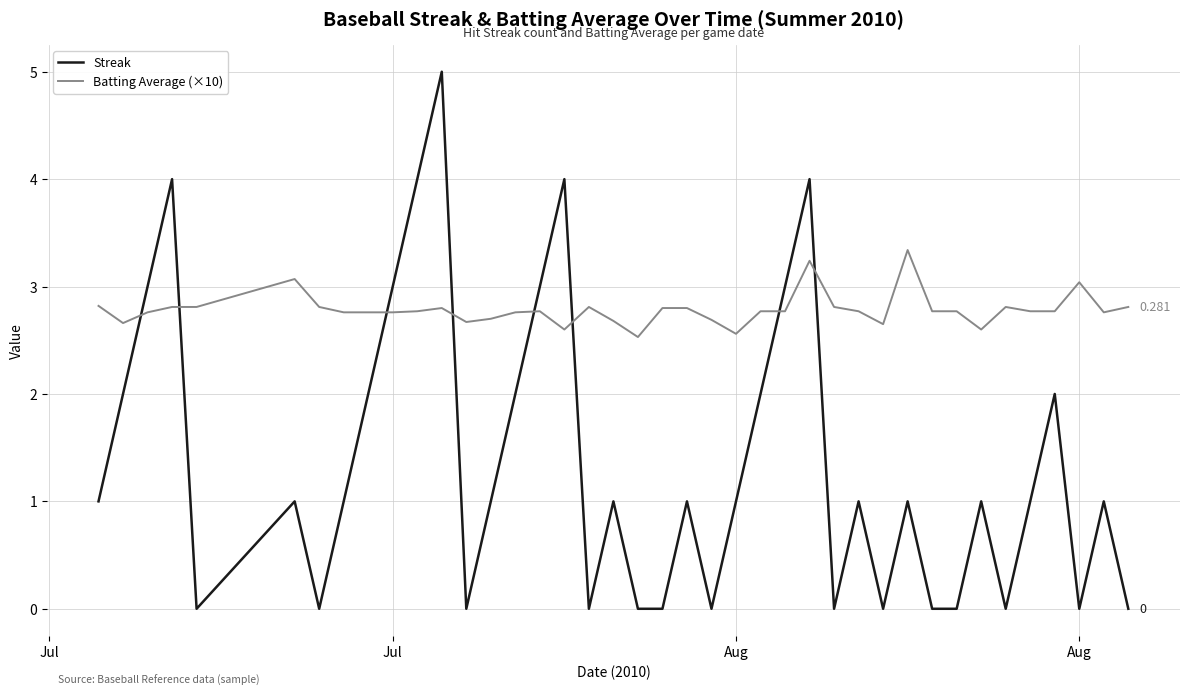

Which series has the widest spread of values?

Streak